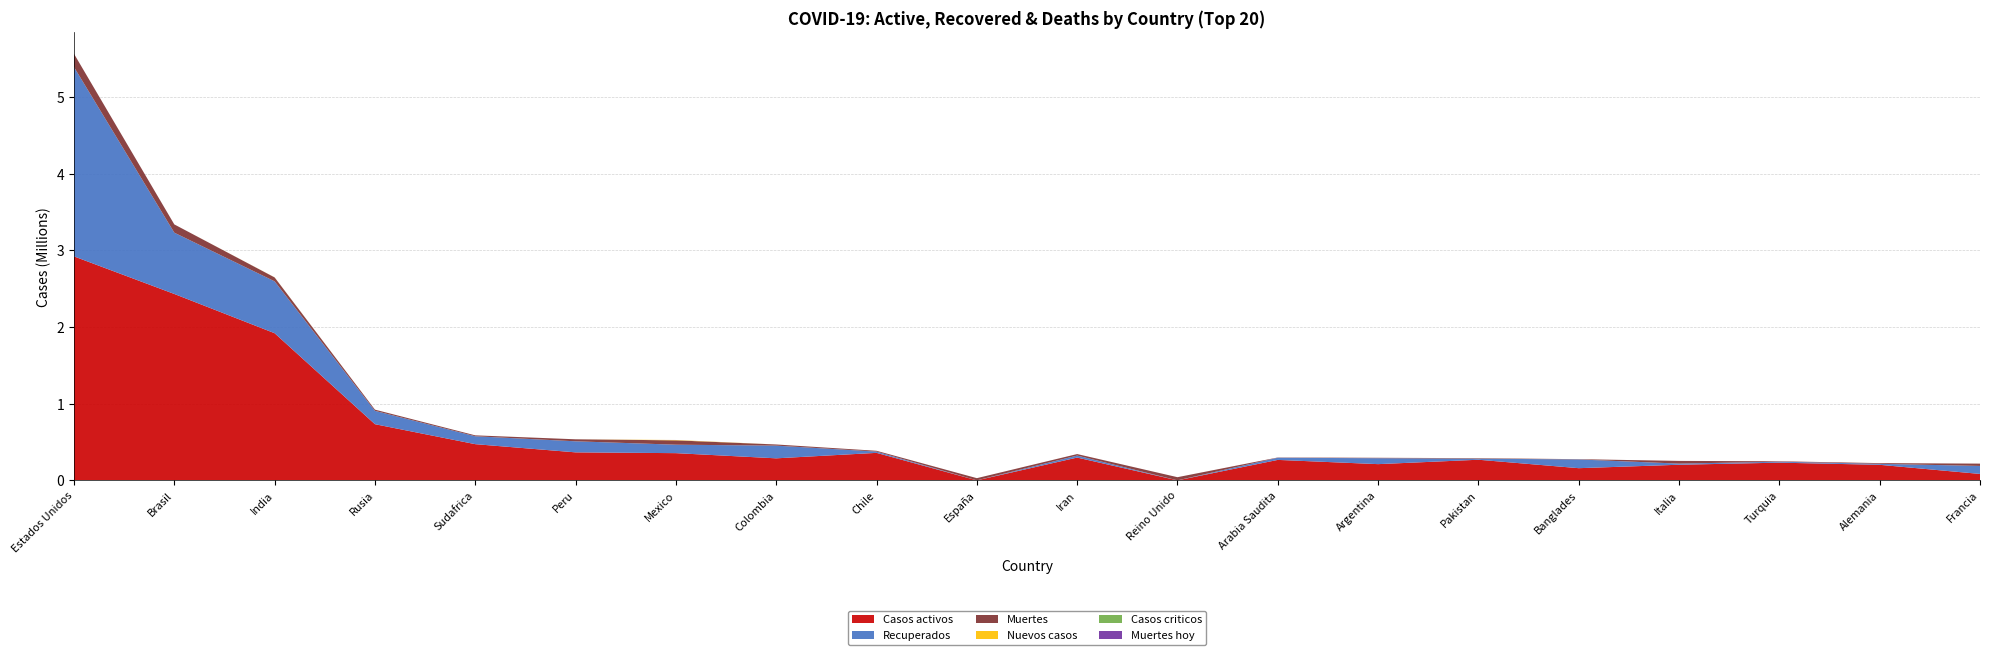

Reading left to right, extract all data points from this chart.

Casos activos: 2922724	2432456	1920217	732968	472377	365367	355101	287436	358828	0	297486	0	266953	211702	269087	158950	203786	230969	202900	83848
Recuperados: 2470780	799862	677077	174200	103129	144298	110304	165799	16666	0	26078	0	28181	77164	13953	113942	14733	12366	12807	104278
Muertes: 173128	107879	51059	15685	11839	26281	56757	15097	10452	28617	19639	41366	3408	5703	6175	3657	35396	5974	9290	30410
Nuevos casos: 0	0	1037	0	0	0	4448	0	0	0	0	0	0	0	498	0	0	0	0	0
Casos criticos: 0	0	0	0	0	0	0	0	0	0	0	0	0	0	0	0	0	0	0	0
Muertes hoy: 0	0	14	0	0	0	214	0	0	0	0	0	0	0	7	0	0	0	0	0